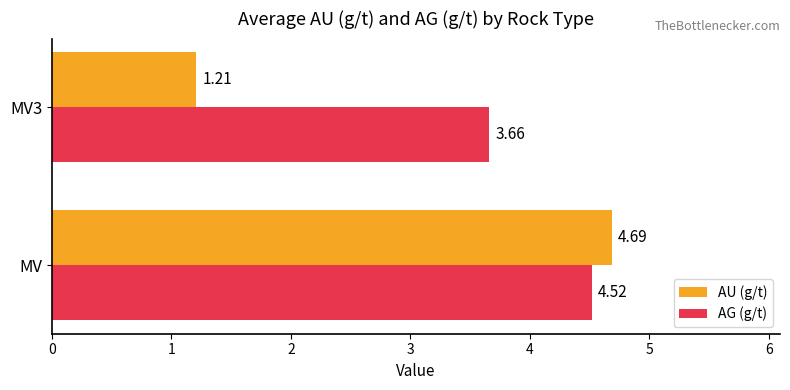

What is the average value of the AU (g/t) series?

2.9